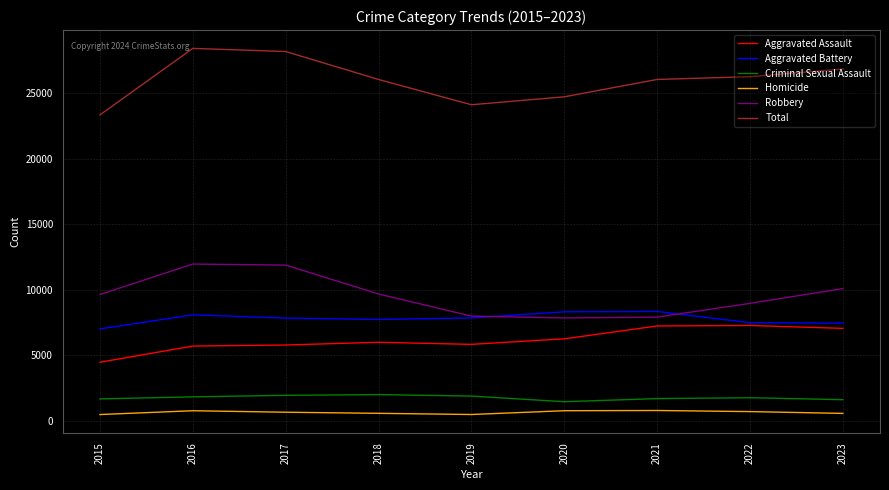

Is the value of Robbery at 2018 greater than the value of Aggravated Battery at 2016?

Yes